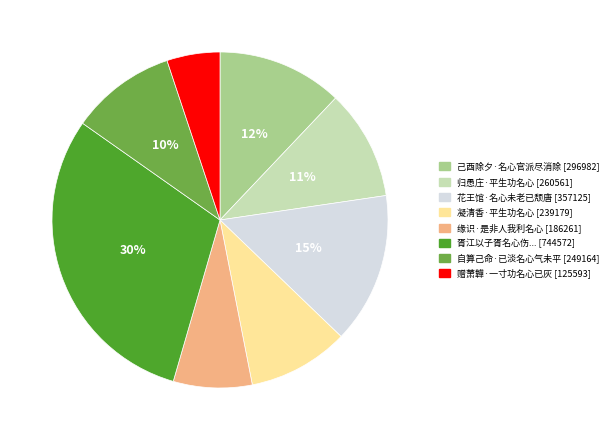

To the nearest percent, what is the difference between the largest and smallest slice percentages?

25%